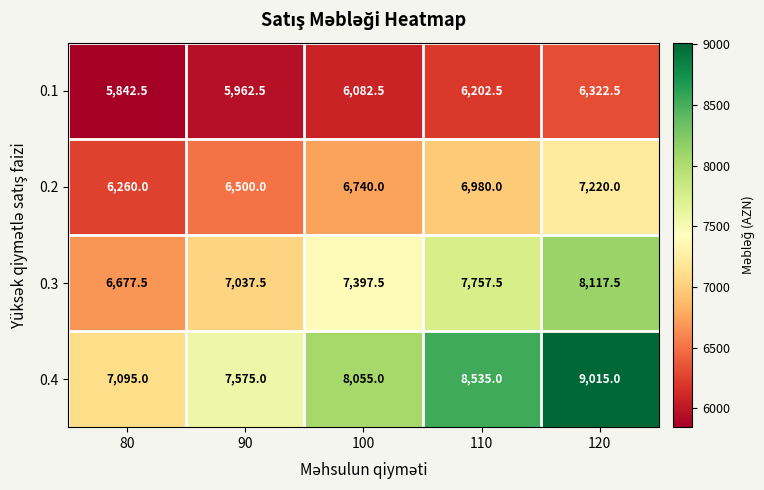

Is the value of 0.2 at 80 greater than the value of 0.4 at 90?

No